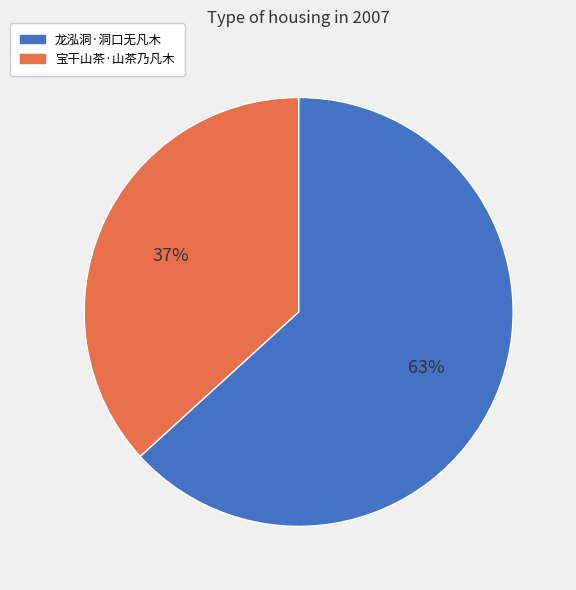

Rank the categories by value from lowest to highest.

宝干山茶·山茶乃凡木, 龙泓洞·洞口无凡木